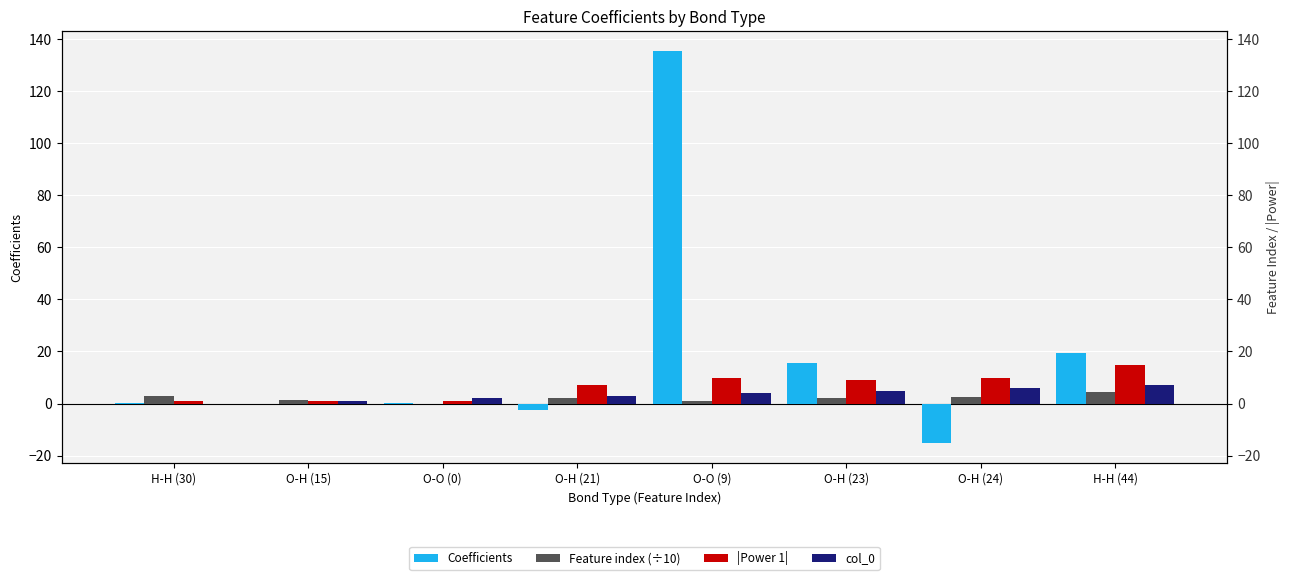

Are the bars grouped side by side (vs. stacked)?

Yes